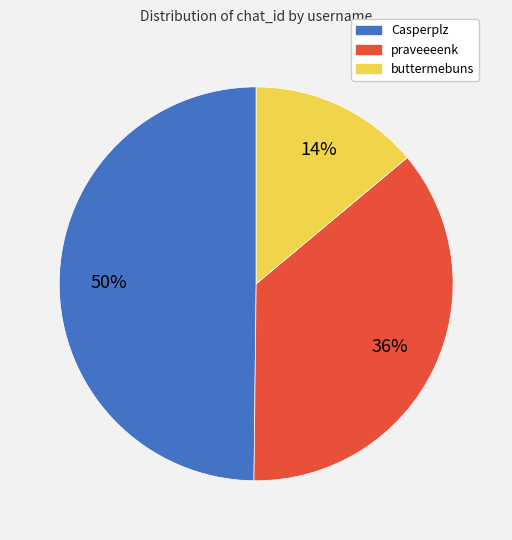

To the nearest percent, what portion does Casperplz represent?

50%